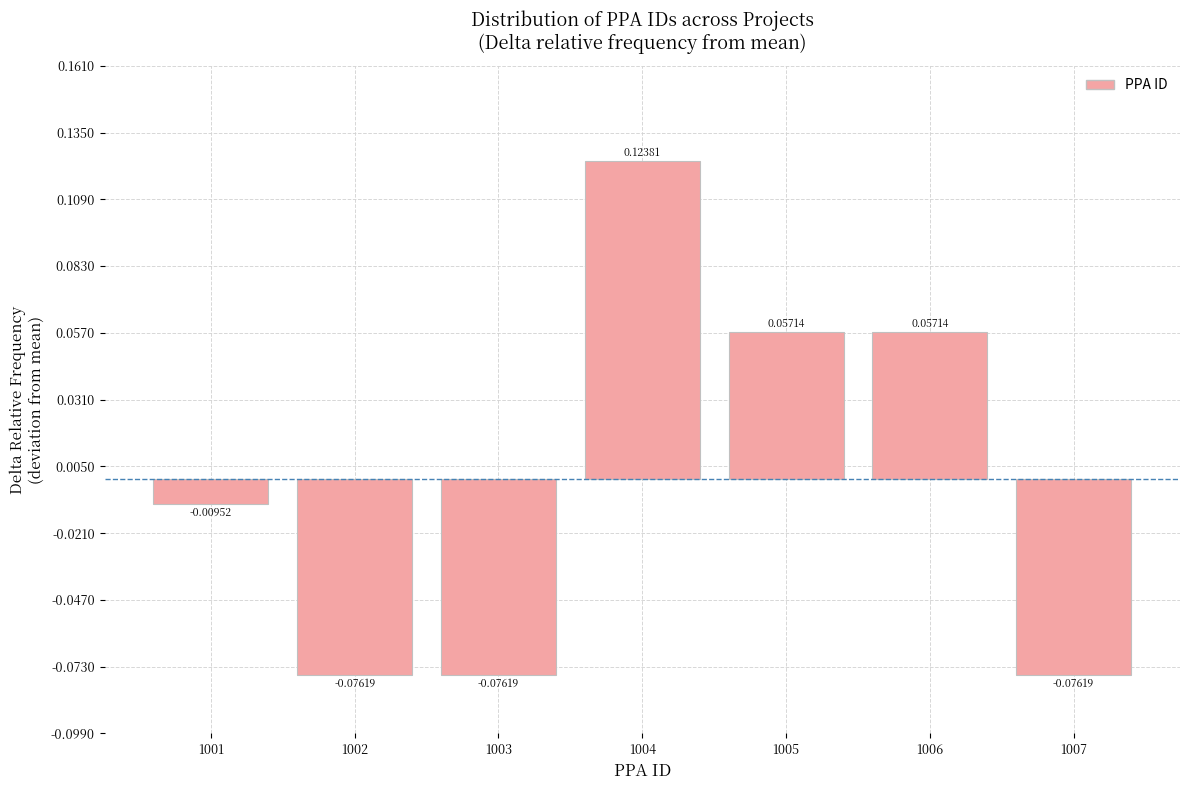

What is the change in value from 1002 to 1005?

+0.1